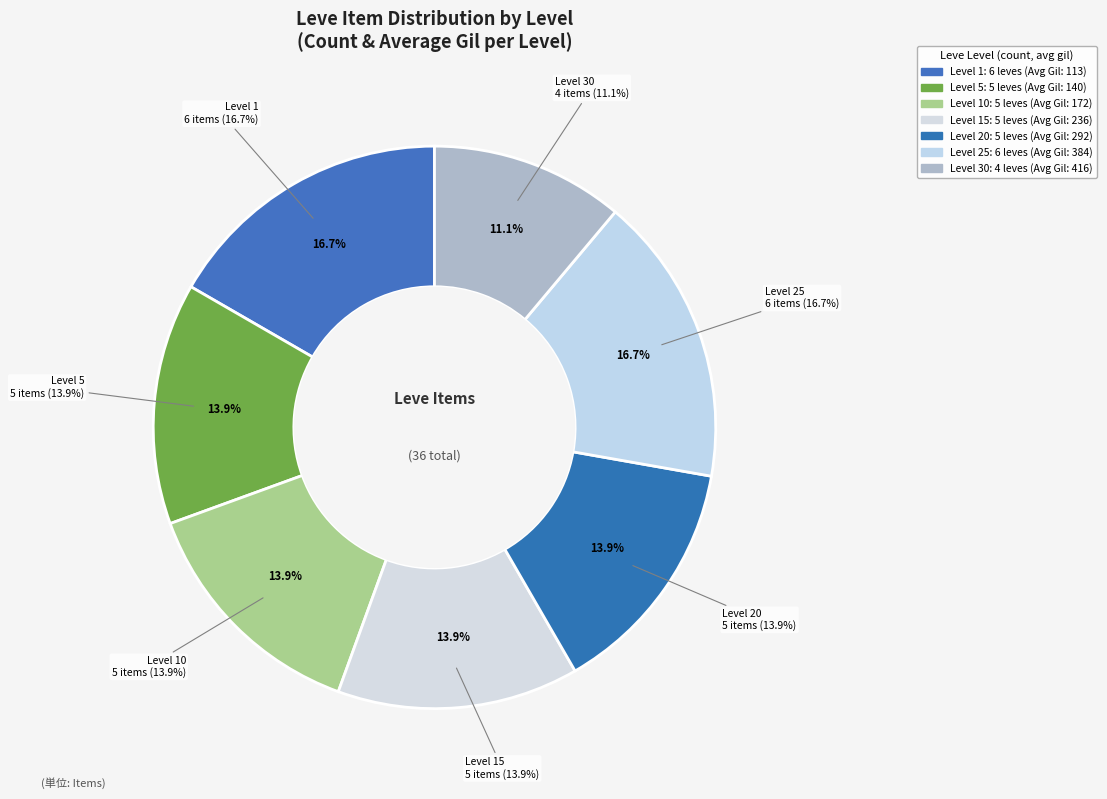

Count the number of slices in the pie.

7